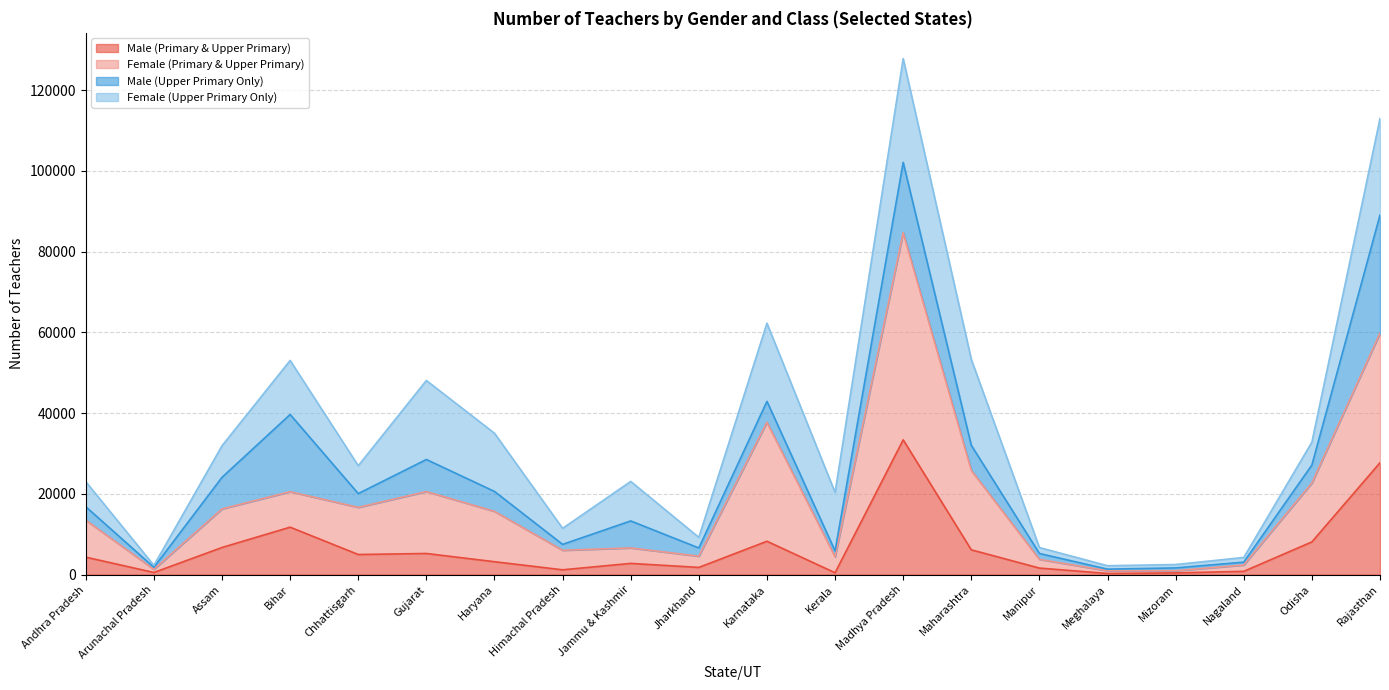

Is it true that Male (Primary & Upper Primary) equals 6721 at Assam?

True